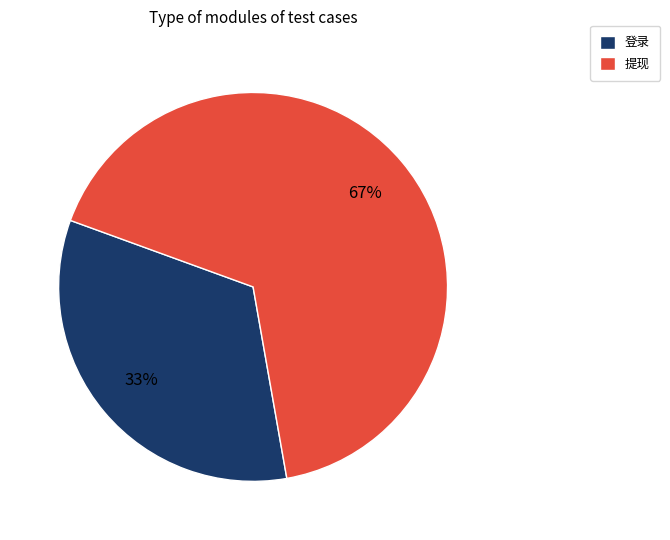

Rank the categories by value from highest to lowest.

提现, 登录